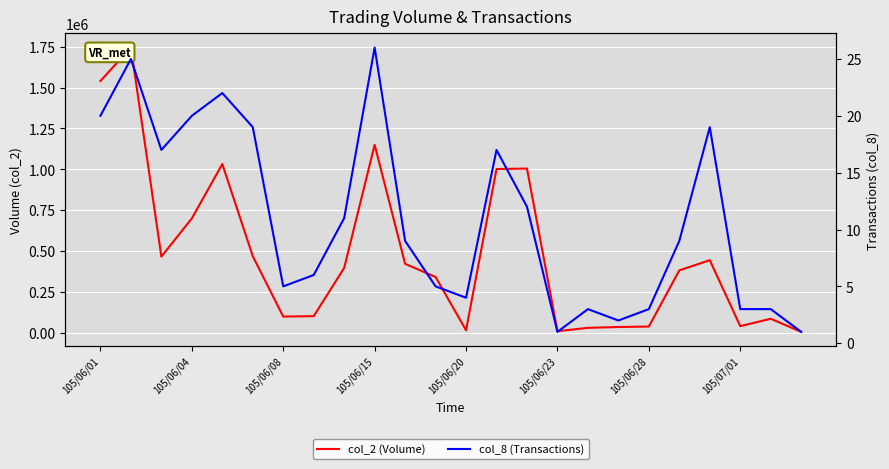

What is the value of the col_2 (Volume) point at the 19th from the left?

37890